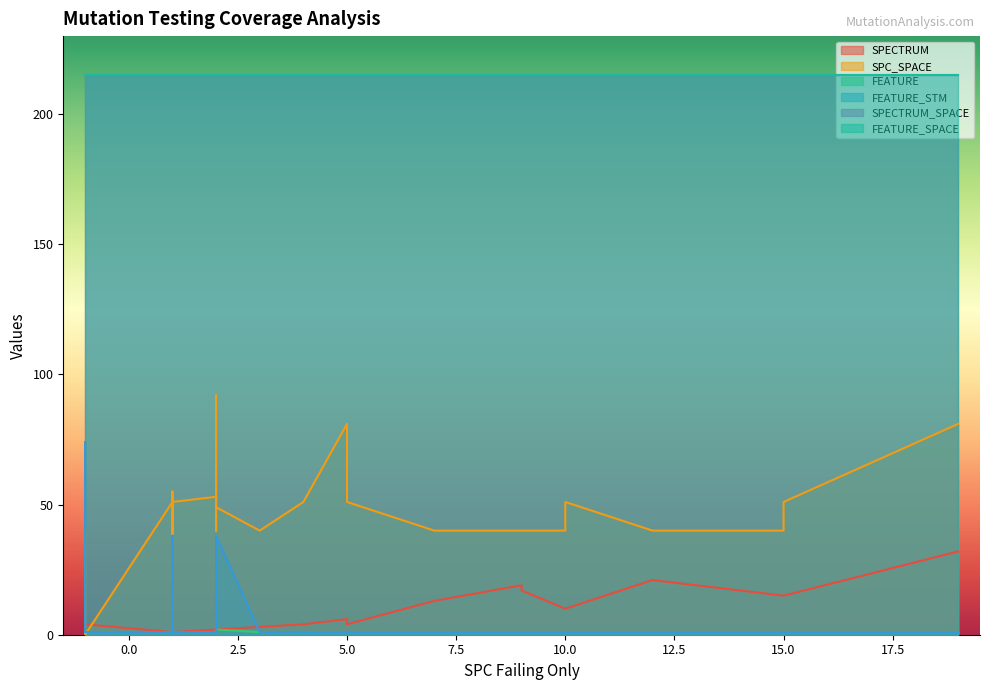

What is the highest value of the SPECTRUM_SPACE series?

215